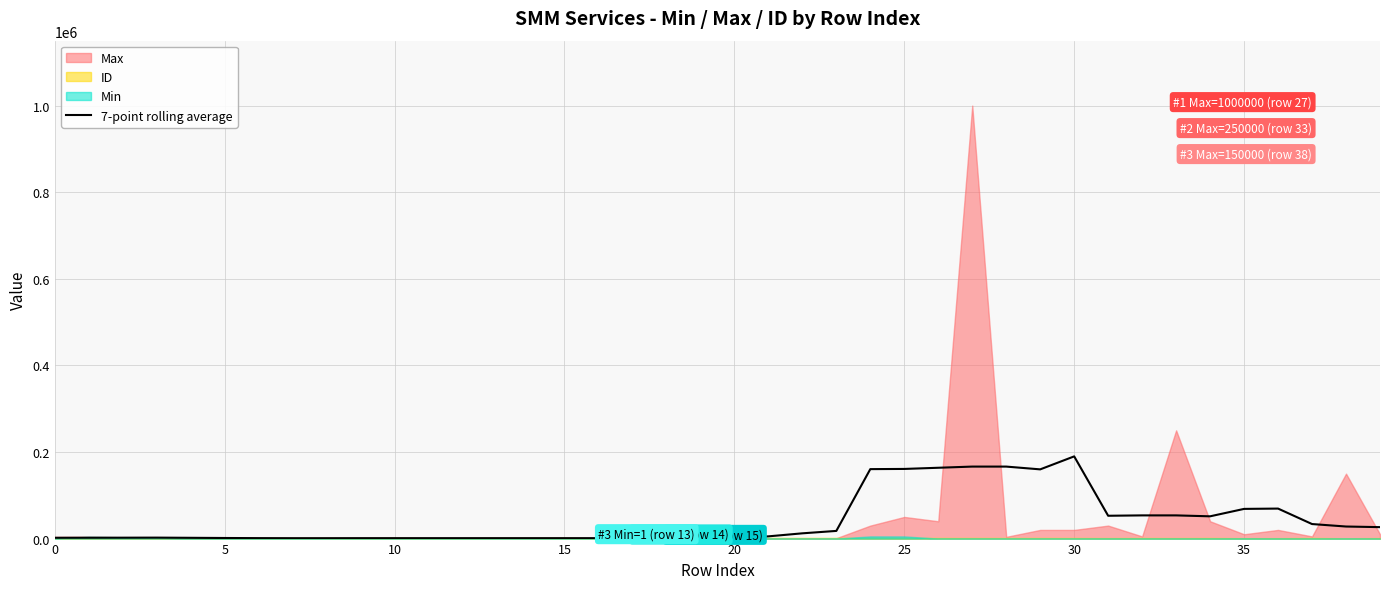

What is the maximum value for 7-point rolling average?

189857.1